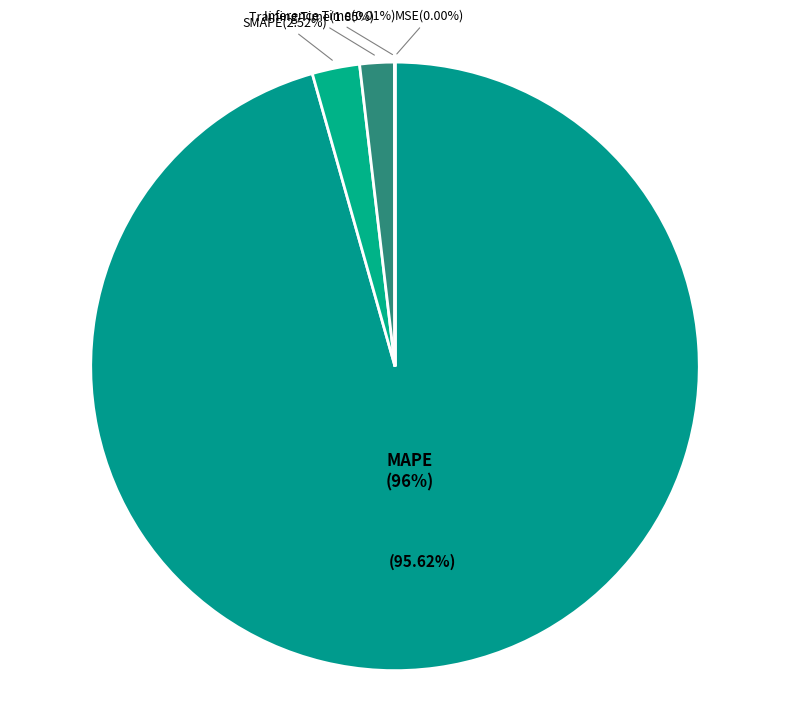

Does MAPE represent more than half of the total?

Yes